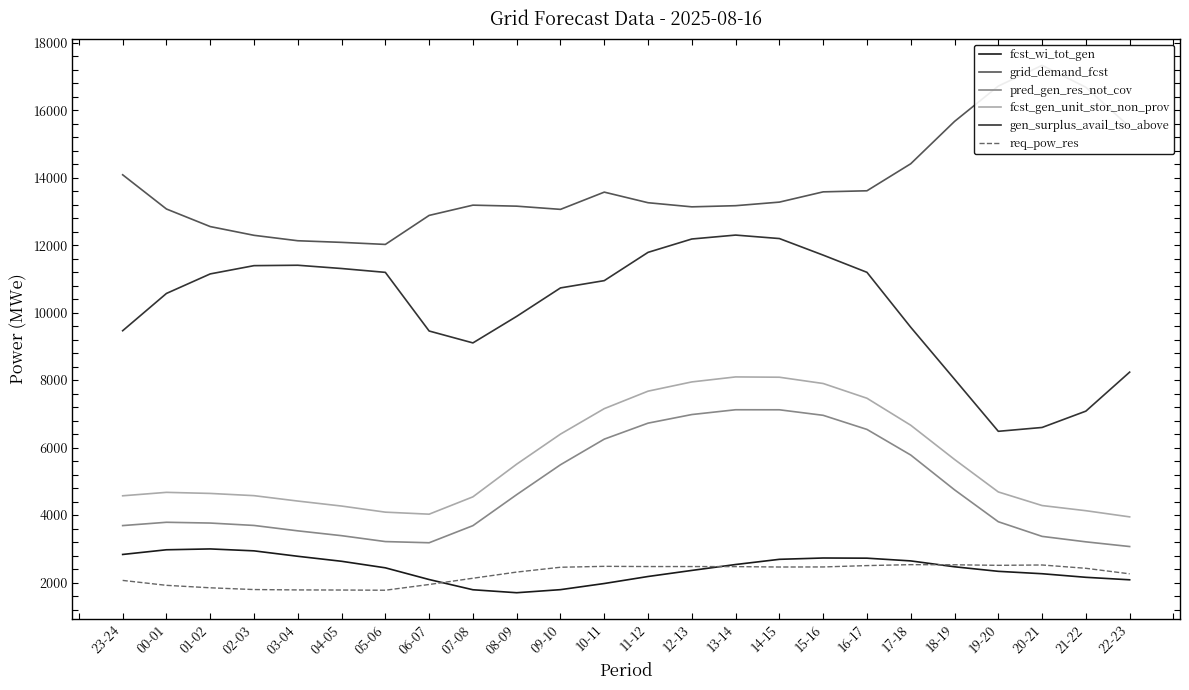

What are all the series names shown in the legend?

fcst_wi_tot_gen, grid_demand_fcst, pred_gen_res_not_cov, fcst_gen_unit_stor_non_prov, gen_surplus_avail_tso_above, req_pow_res